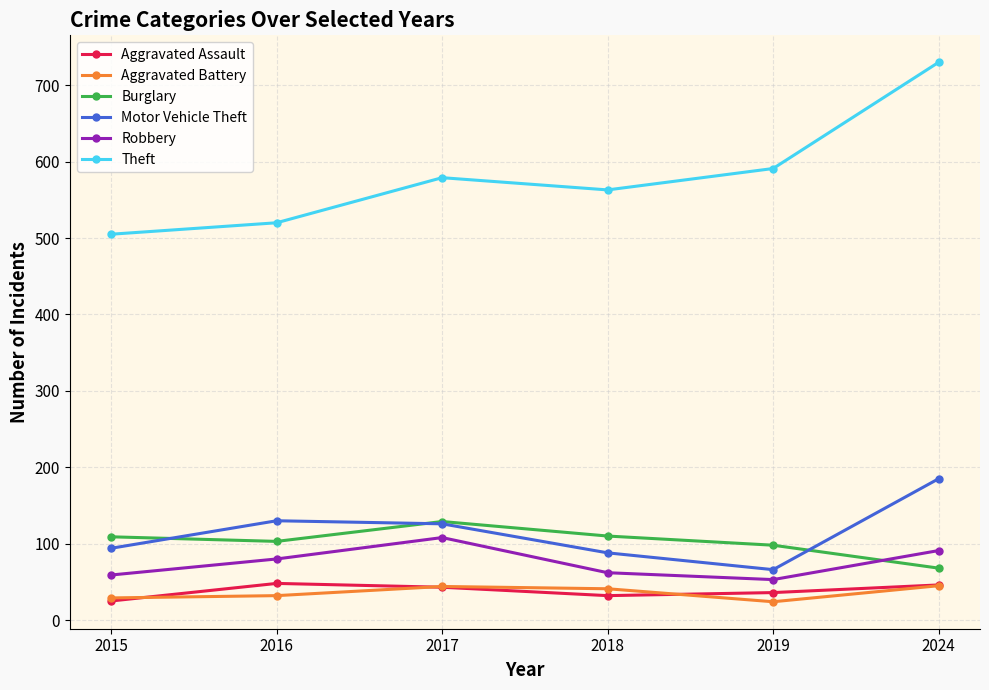

True or false: Motor Vehicle Theft and Aggravated Battery cross at least once.

False